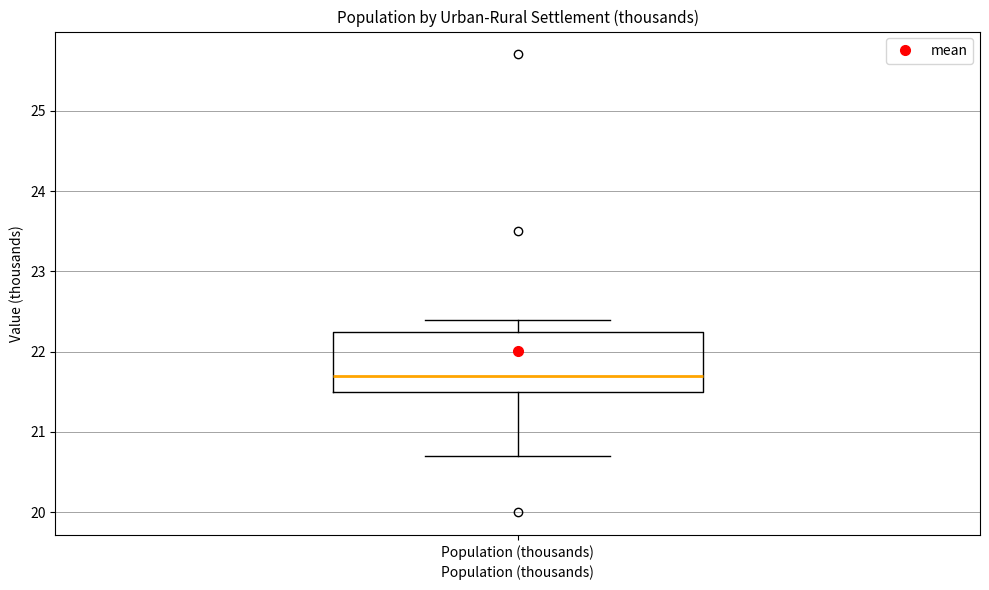

Transcribe this box plot: give where the median line is, the range the box spans, and where the two whiskers end, as read against the y-axis. The values are not printed on the chart, so give them approximately, as read against the axis.

median 21.7, box 21.5 to 22.3, whiskers 20.7 to 22.4